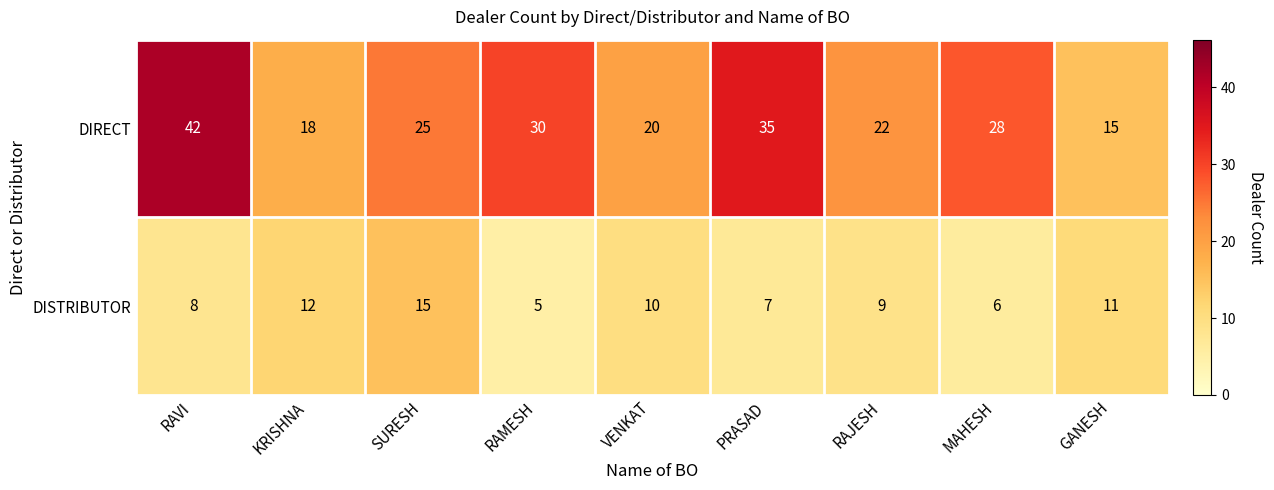

How many series are shown in this chart?

2